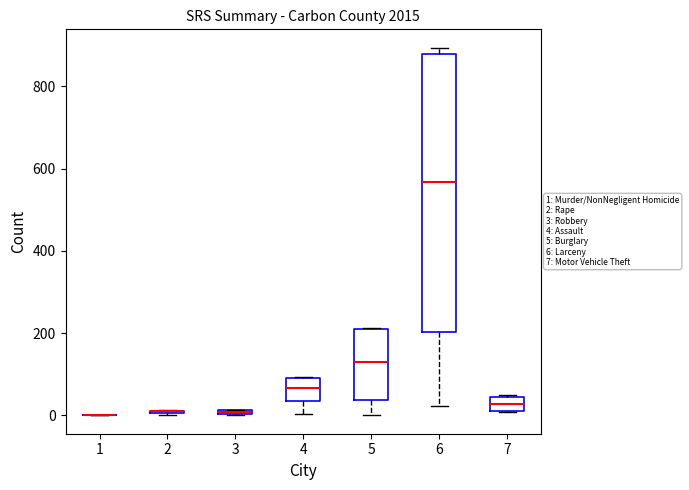

Which box is the tallest, from its lower edge to its upper edge?

6